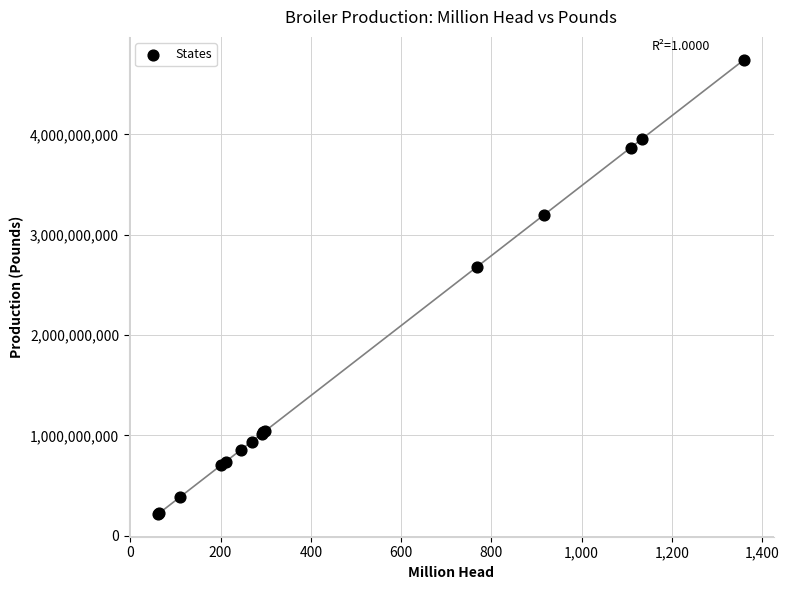

What Y value in the scatter plot is closest to 2480545824?

2682896960.5